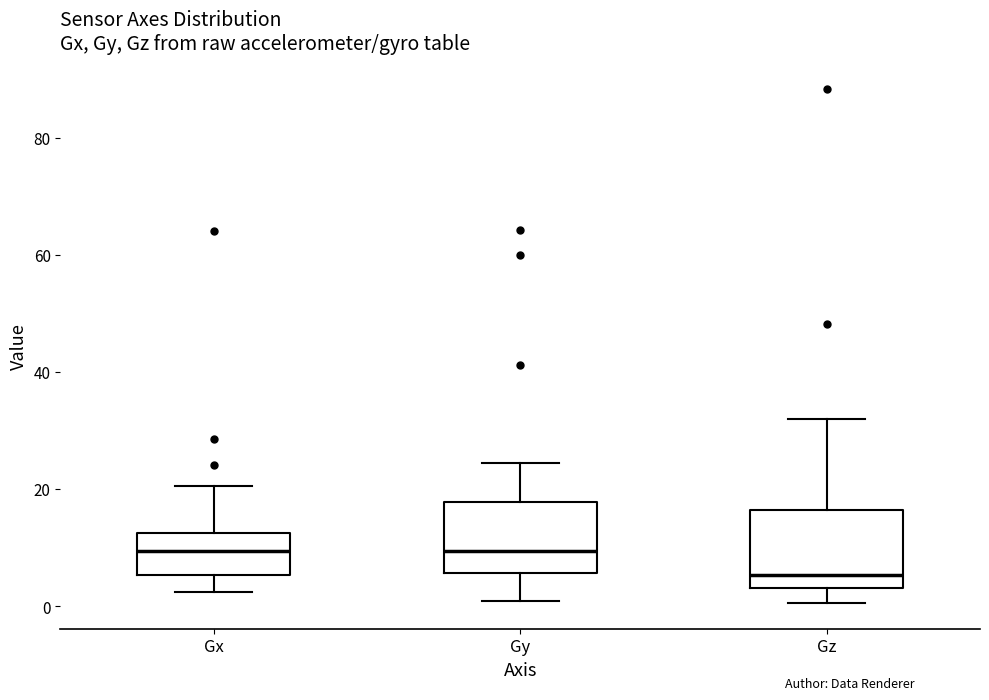

Where does the median line of the box for Gy sit on the y-axis? The values are not printed on the chart, so give them approximately, as read against the axis.

10